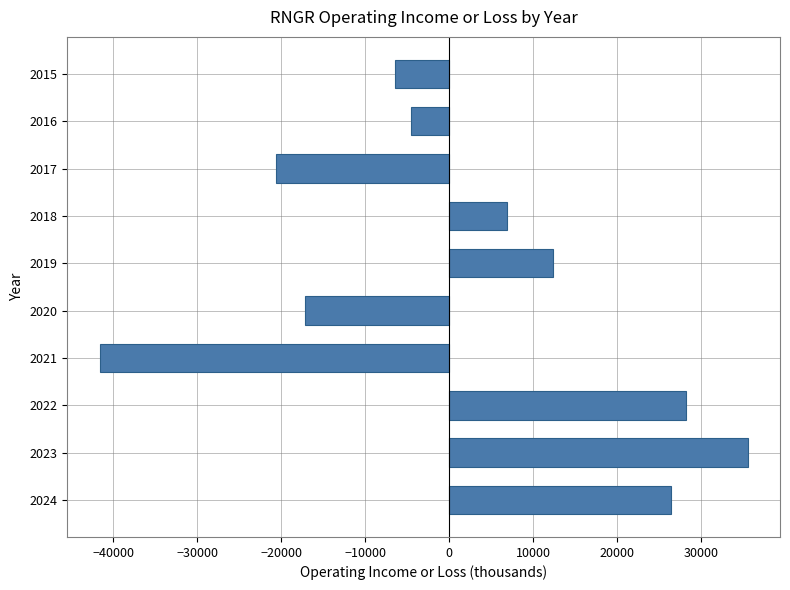

What is the sum of the values at 2020 and 2021?

-58800